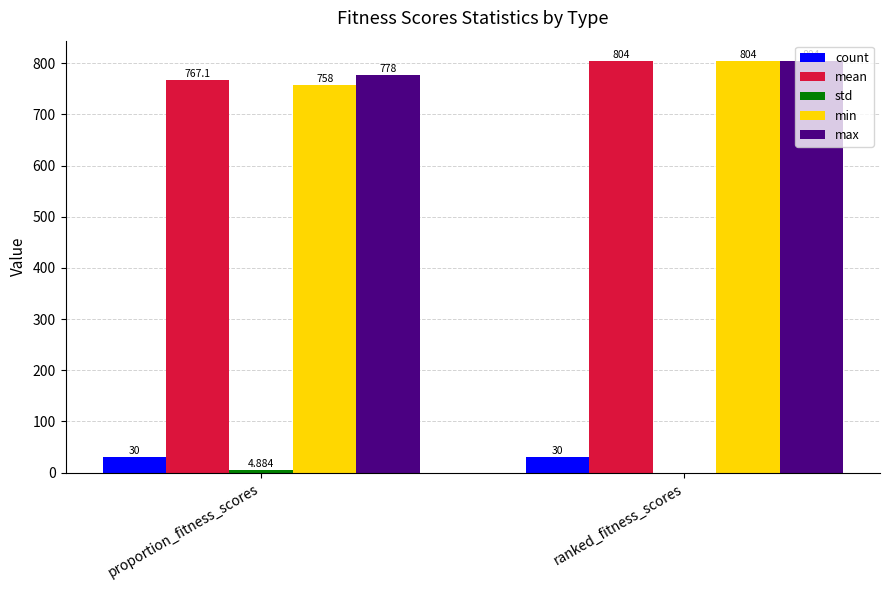

What is the sum of all mean values?

1571.1